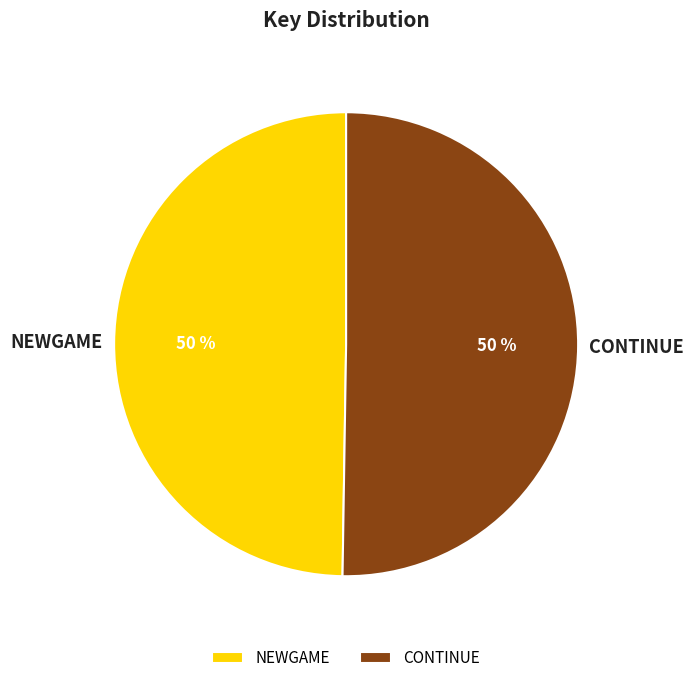

To the nearest percent, what is the average slice percentage?

50%